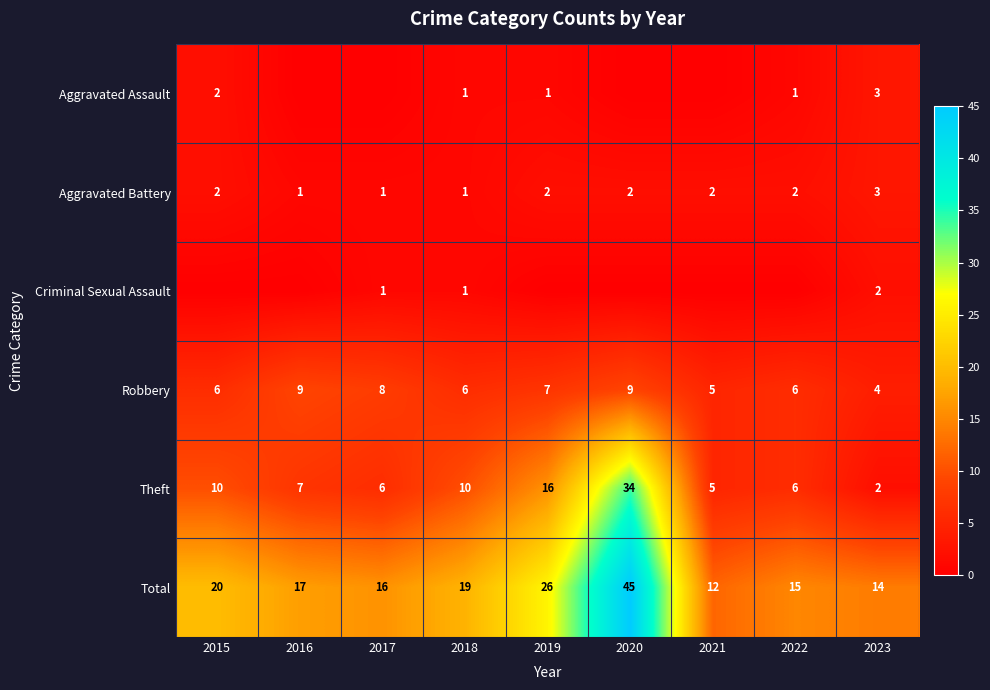

At which category is the sum across all series the highest?

2020